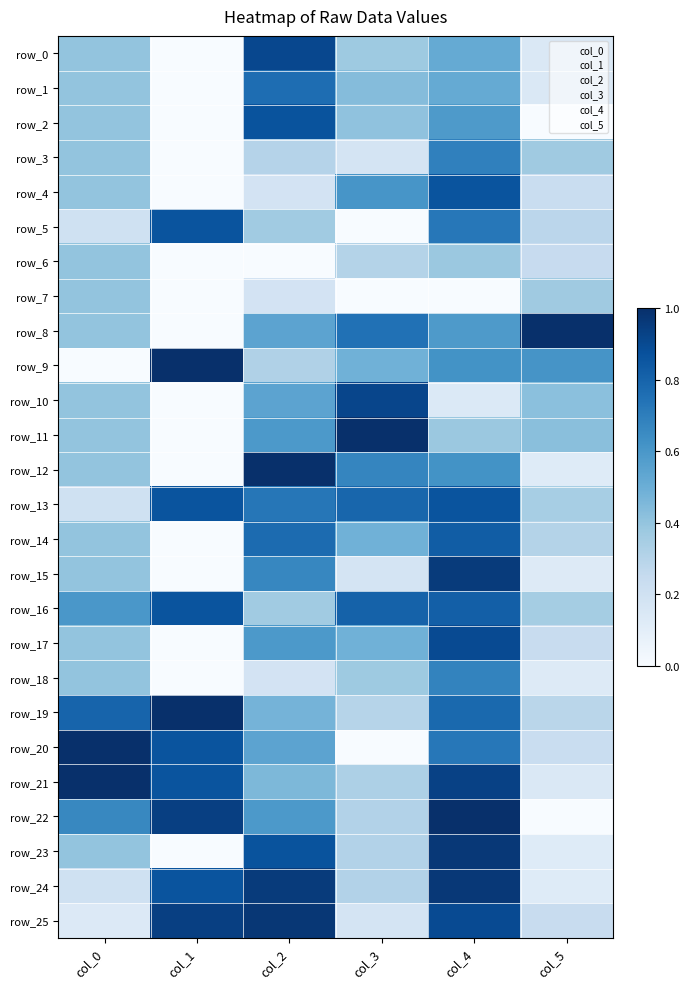

Which category has the highest value across all series?

col_4